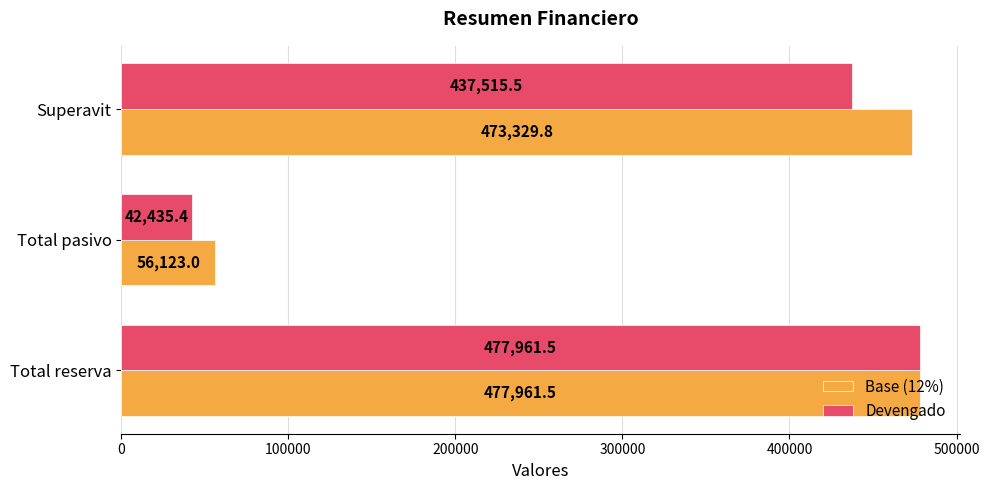

True or false: Devengado has a value of 305439.8 at Superavit.

False